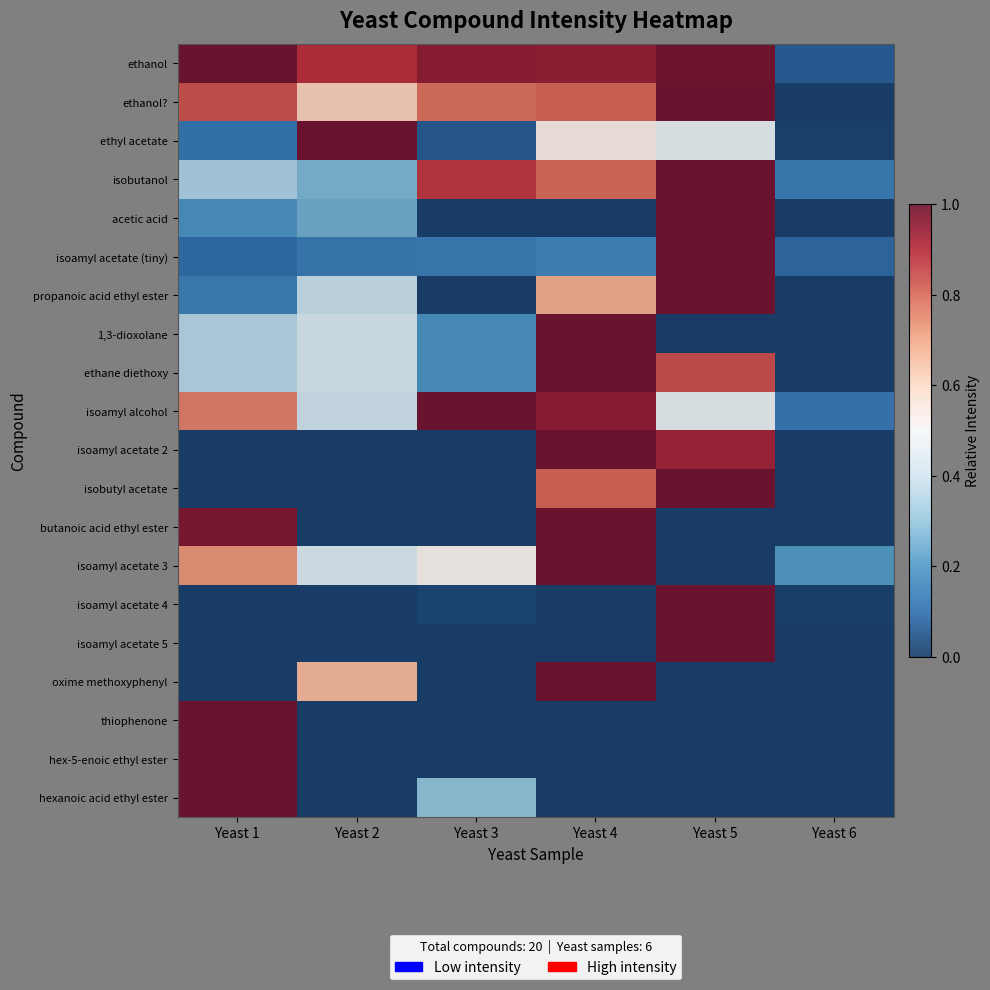

How many series are shown in this chart?

20